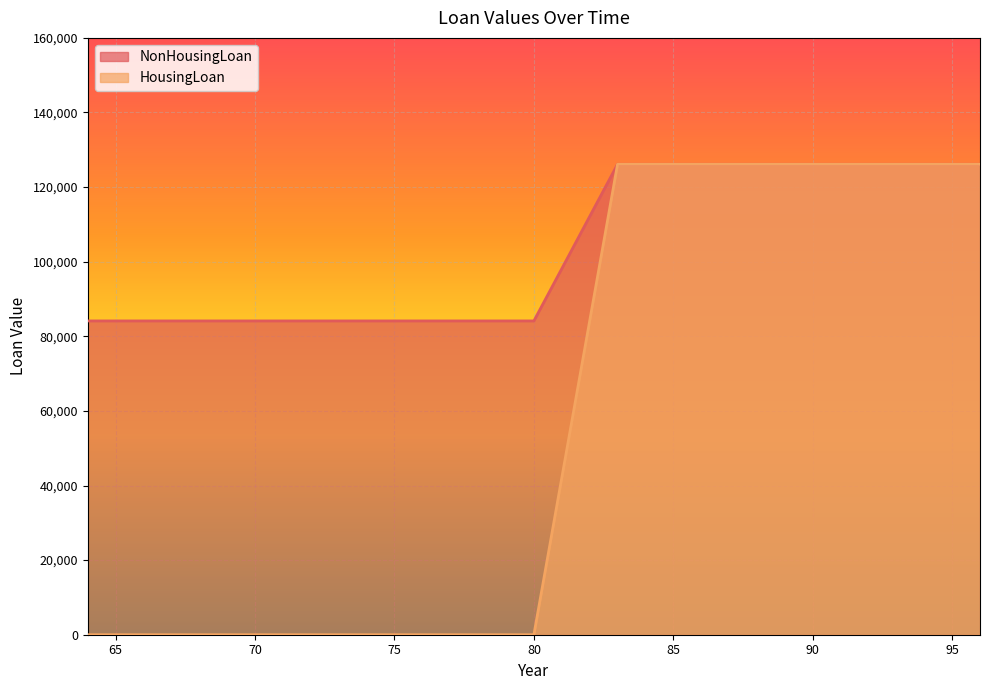

What is the value of the NonHousingLoan point at the 11th from the left?

84124